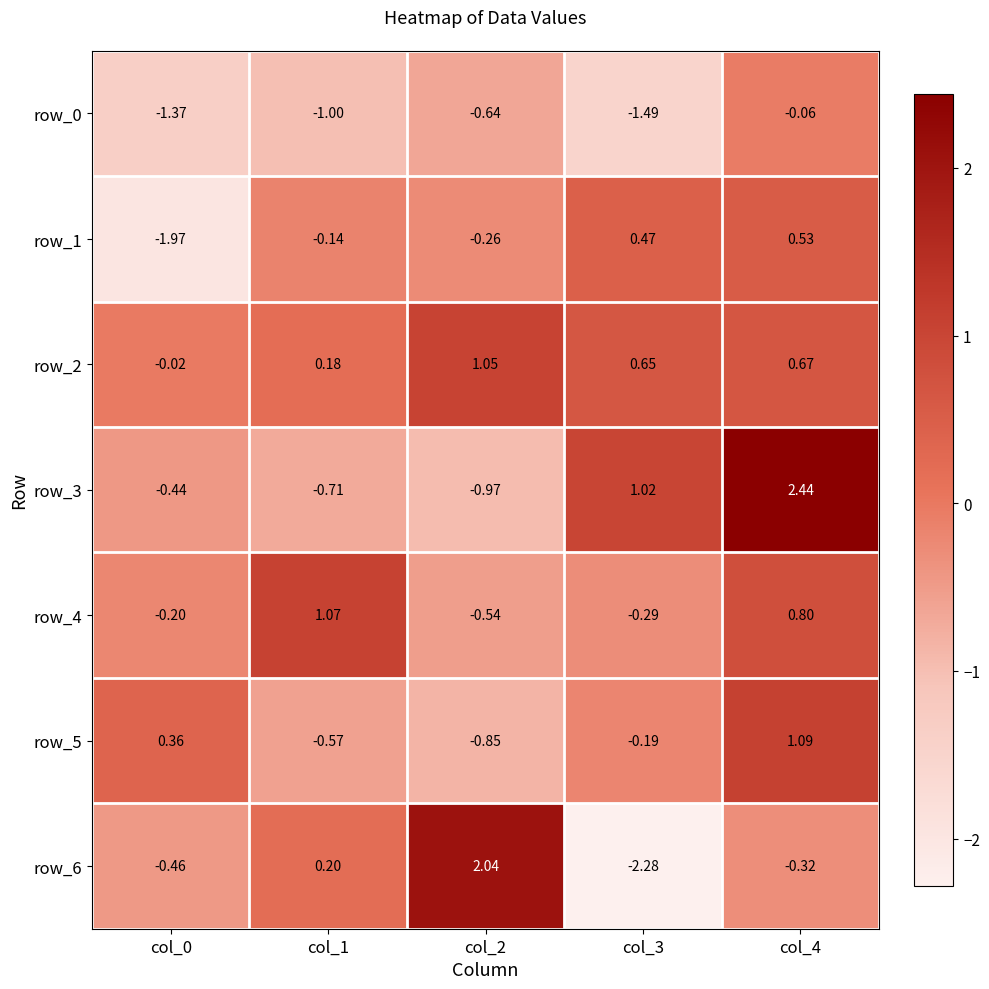

At which category is the sum across all series the highest?

col_4